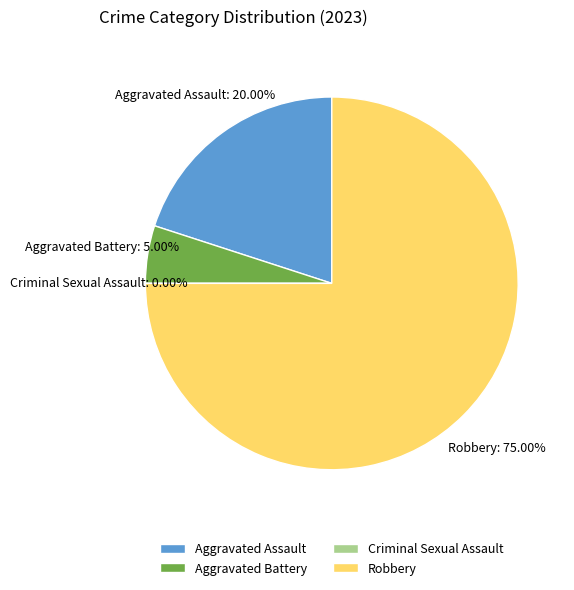

To the nearest percent, what portion does Robbery represent?

75%